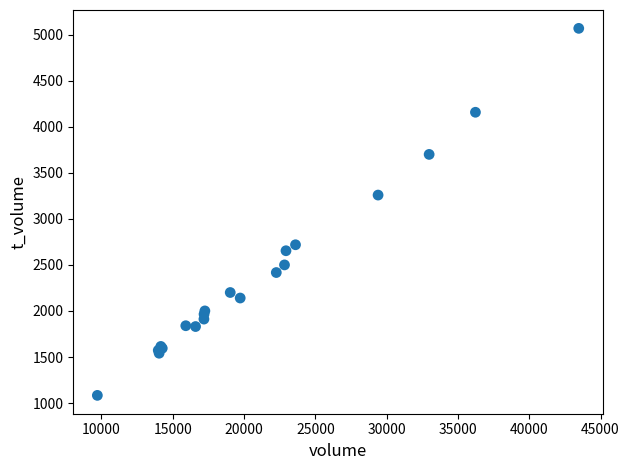

What Y value in the scatter plot is closest to 3077?

3260